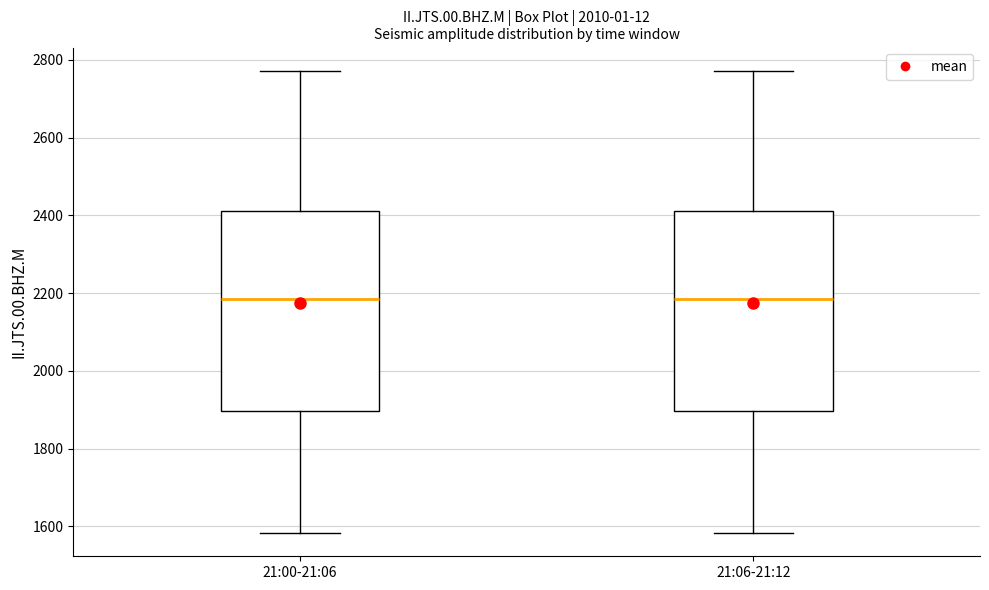

Reading left to right, transcribe this box plot: for each box, give where its median line is, the range the box spans, and where its two whiskers end, as read against the y-axis. The values are not printed on the chart, so give them approximately, as read against the axis.

21:00-21:06: median 2180, box 1900 to 2420, whiskers 1580 to 2780
21:06-21:12: median 2180, box 1900 to 2420, whiskers 1580 to 2780